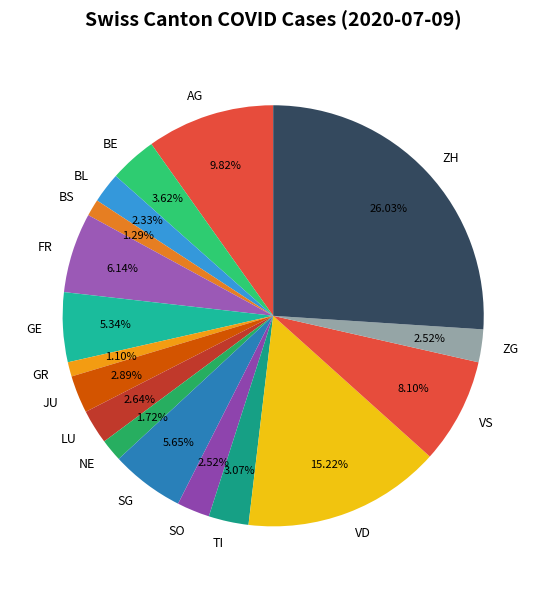

How many slices are in this pie chart?

17